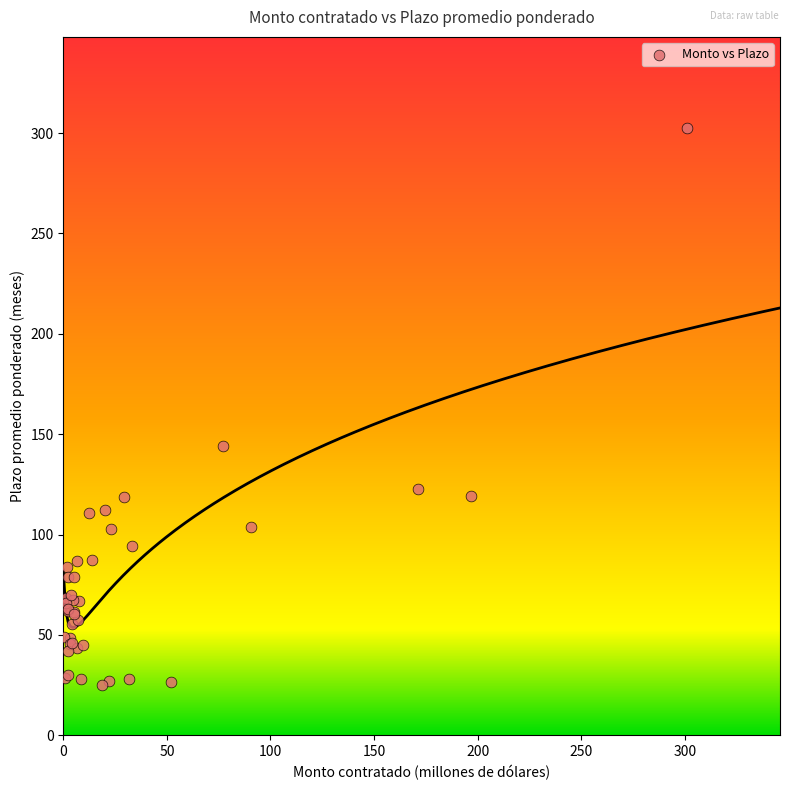

What Y value in the scatter plot is closest to 163?

144.2